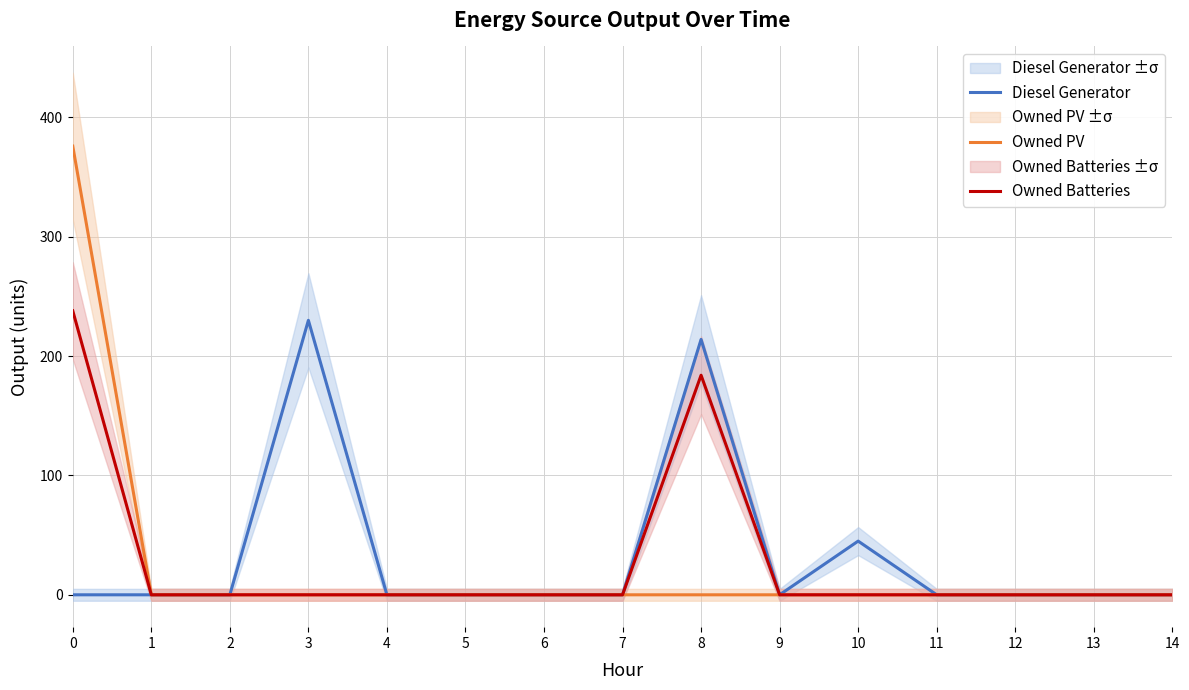

The value of Owned Batteries at 13 is 0. True or false?

True